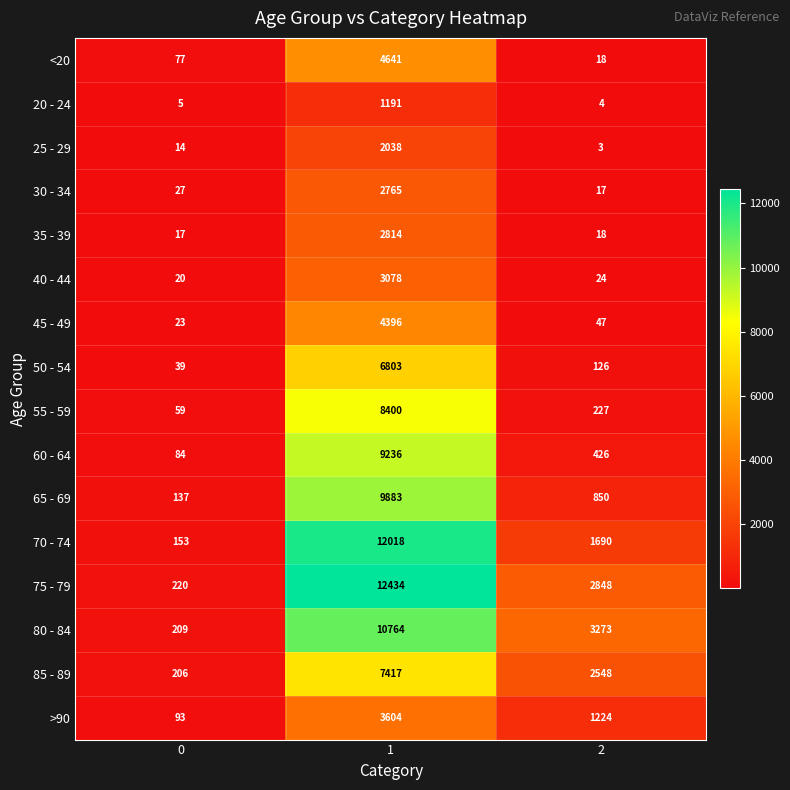

What is the approximate value of 70 - 74 at 2, to the nearest 50?

1700